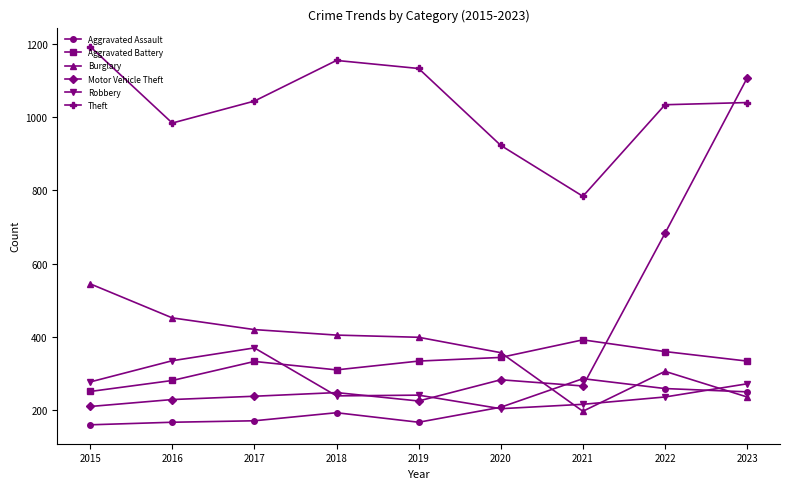

What is the value of the Aggravated Assault point at the 6th from the left?

208